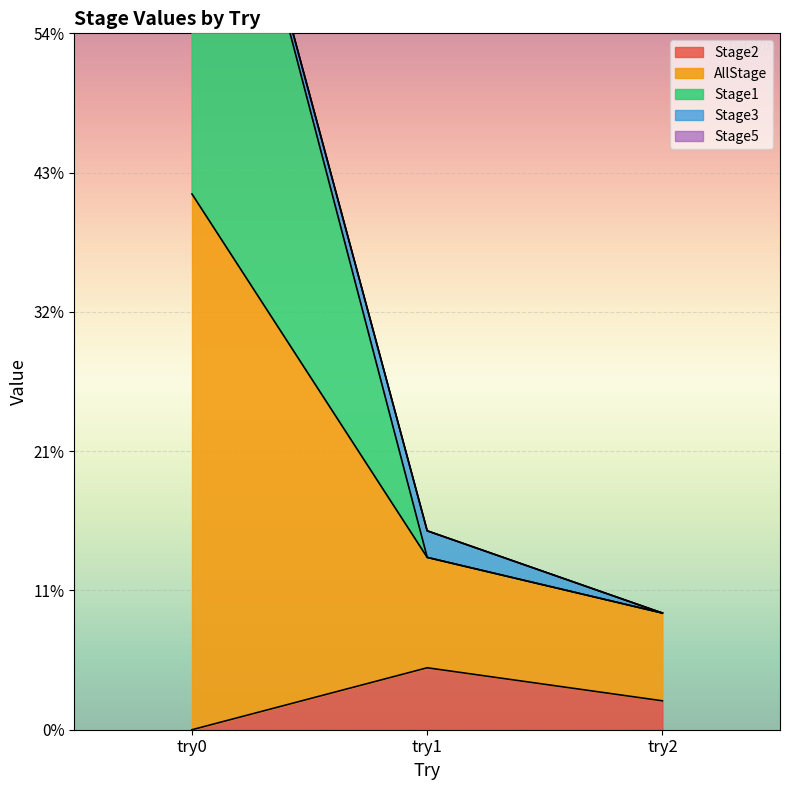

The value of Stage1 at try0 is 0.8. True or false?

True